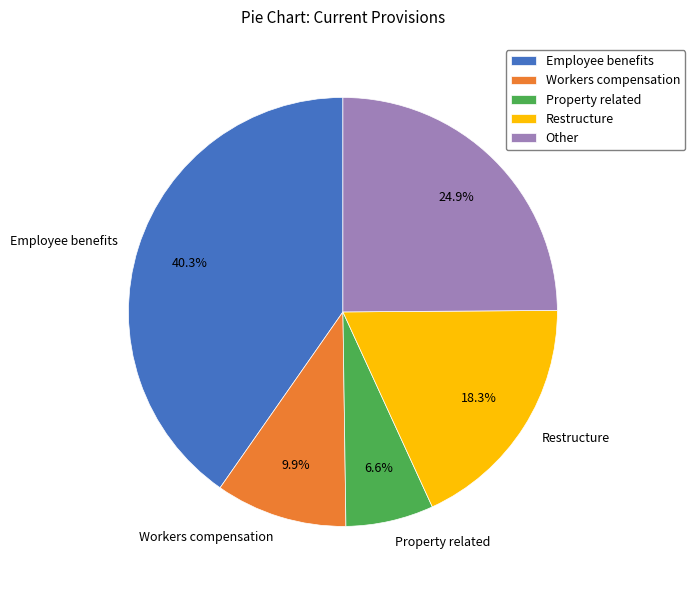

Which slice is the smallest?

Property related